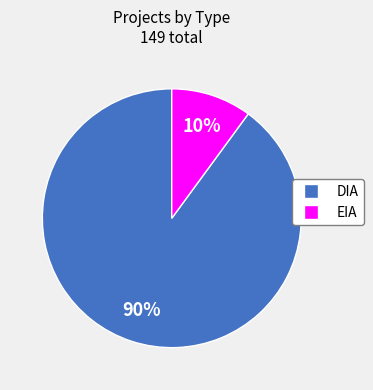

How many slices are in this pie chart?

2